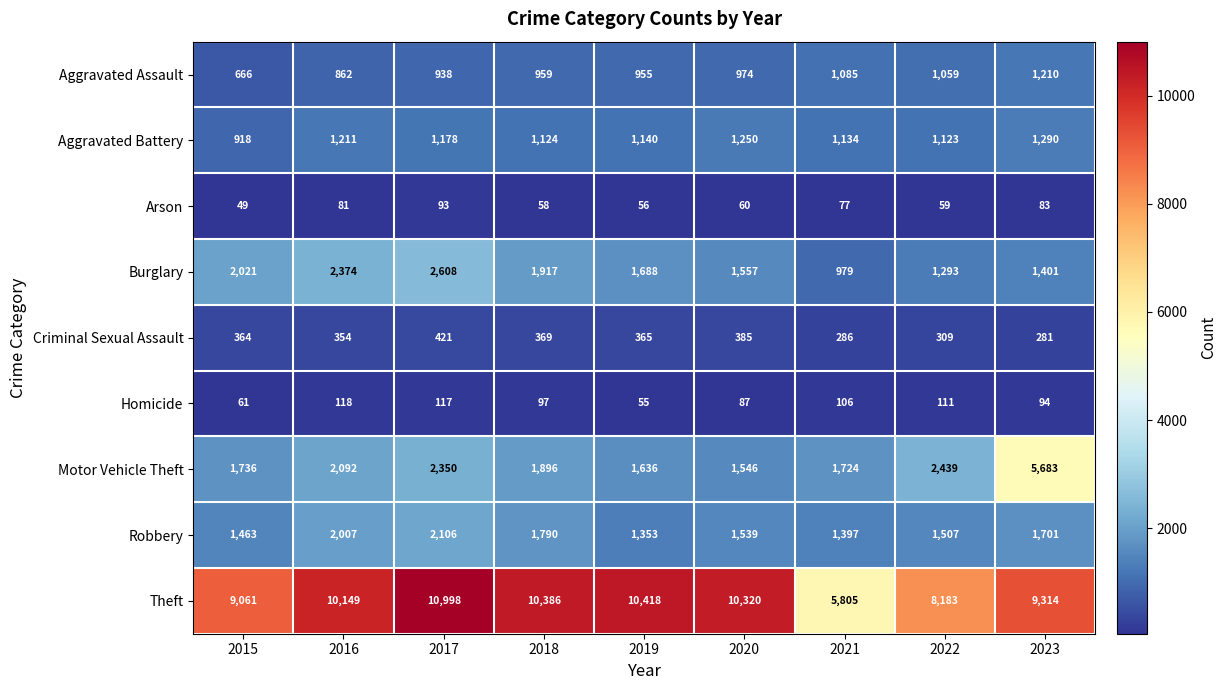

What is the total value across all series at 2016?

19248